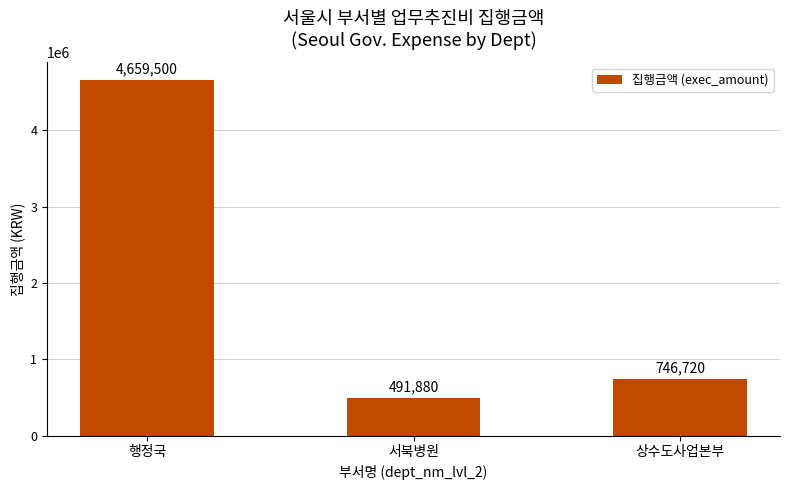

What is the maximum value shown in the chart?

4659500